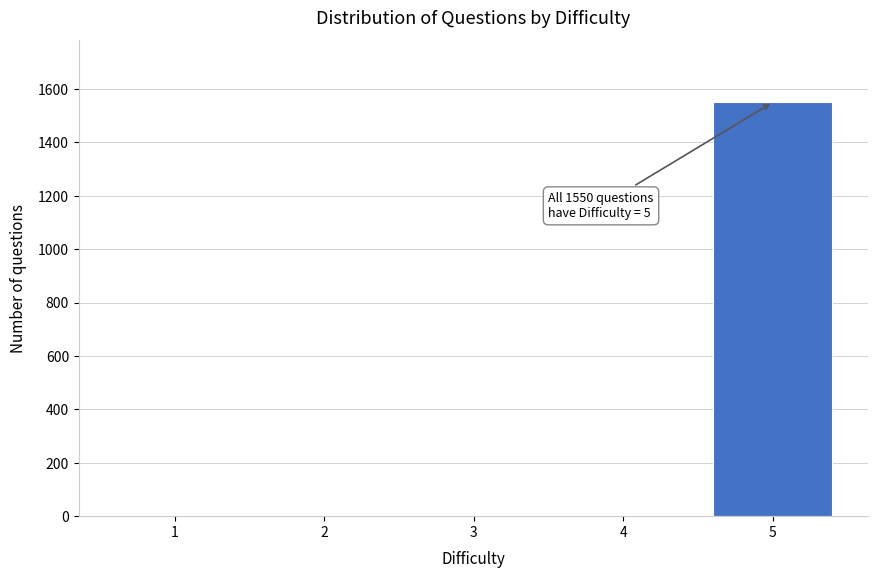

Reading left to right, transcribe all the data shown in this chart.

1=0	2=0	3=0	4=0	5=1550